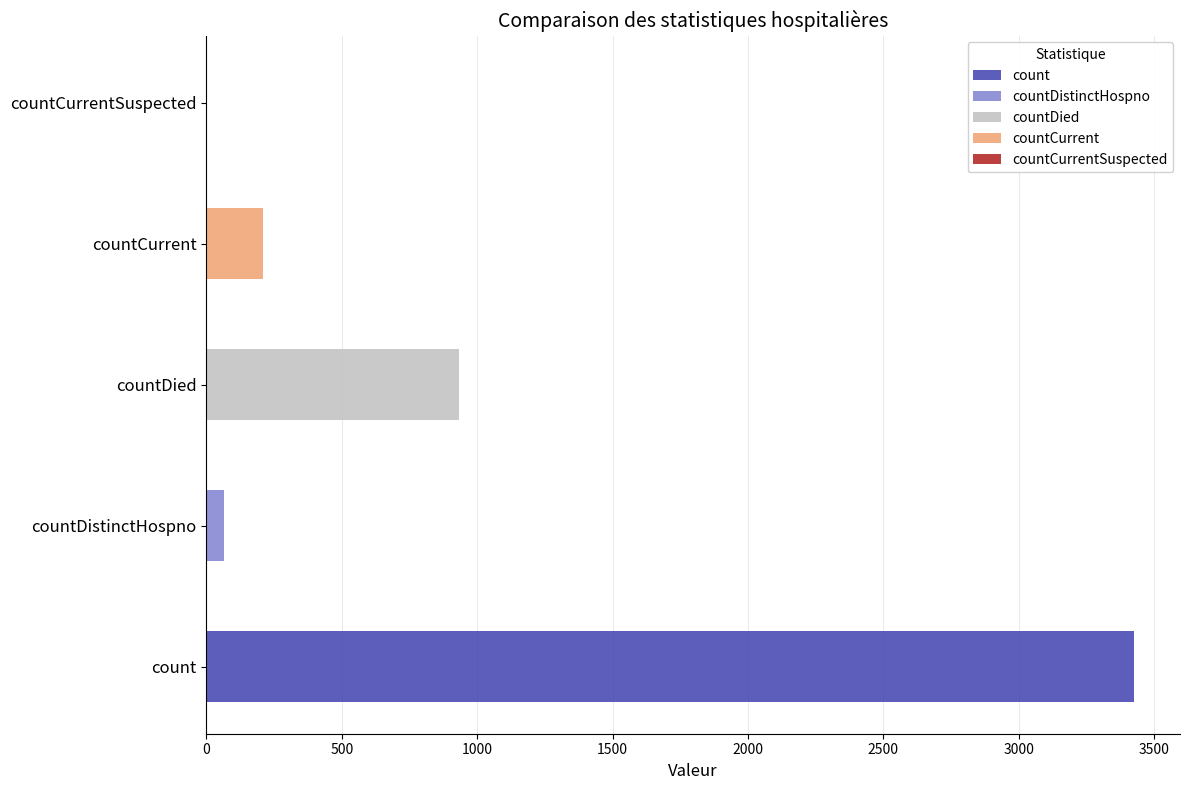

The chart shows a value of 1754 at count. True or false?

False